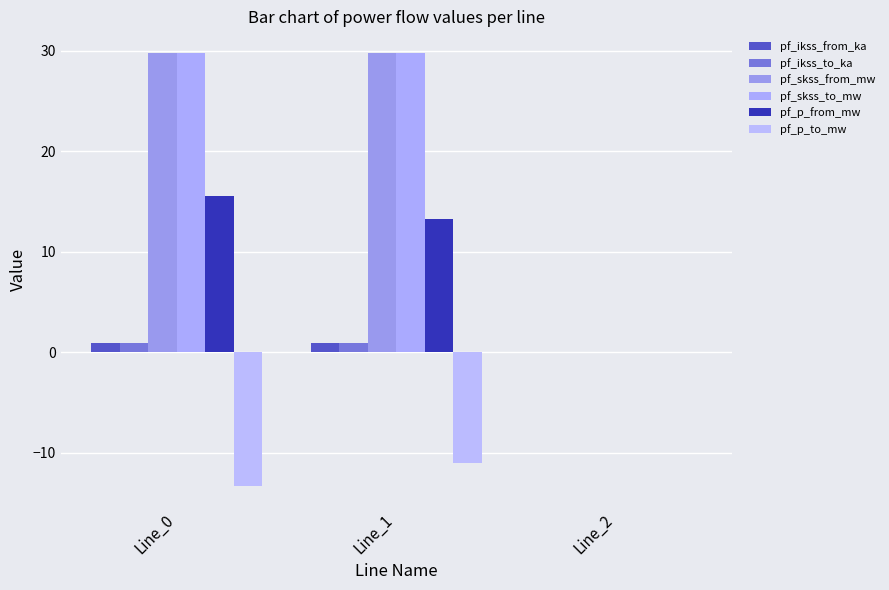

Which category has the highest value in the pf_p_to_mw series?

Line_2